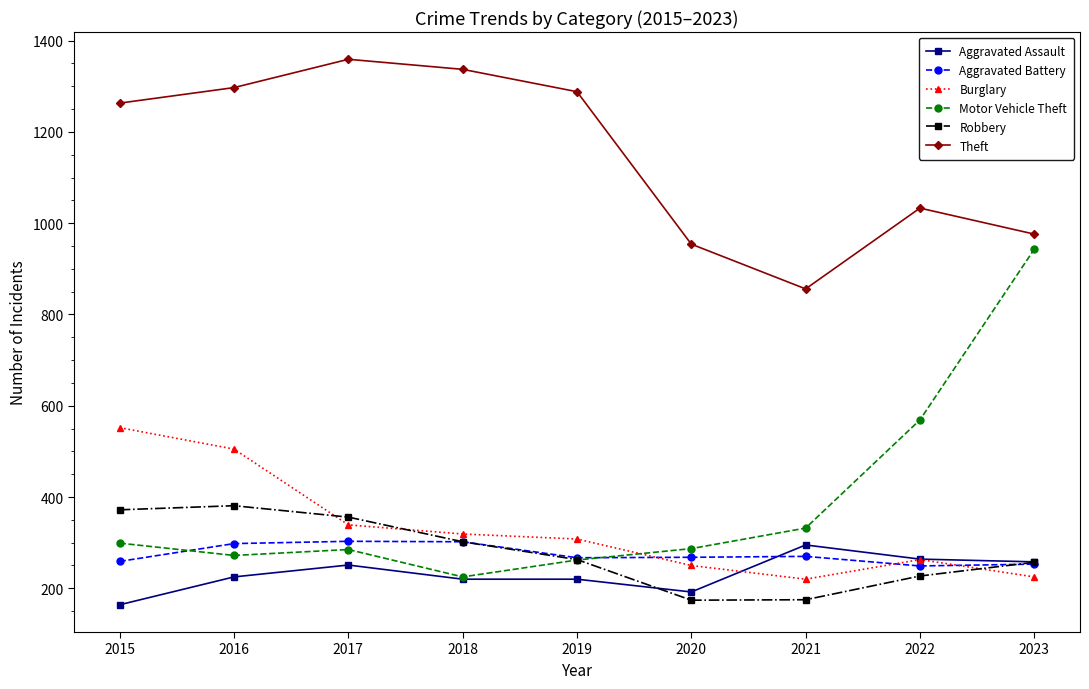

What is the value of the Aggravated Assault point at the 2nd from the left?

225